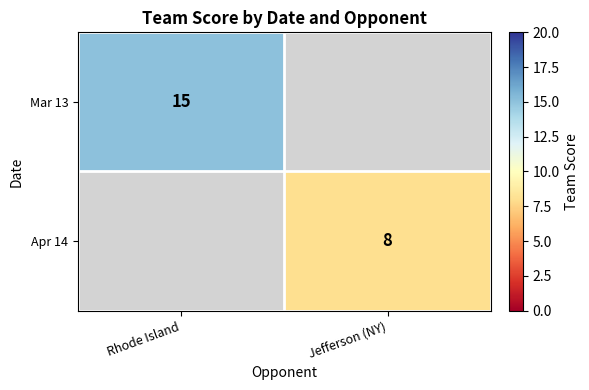

True or false: Apr 14 has a value of 8 at Jefferson (NY).

True